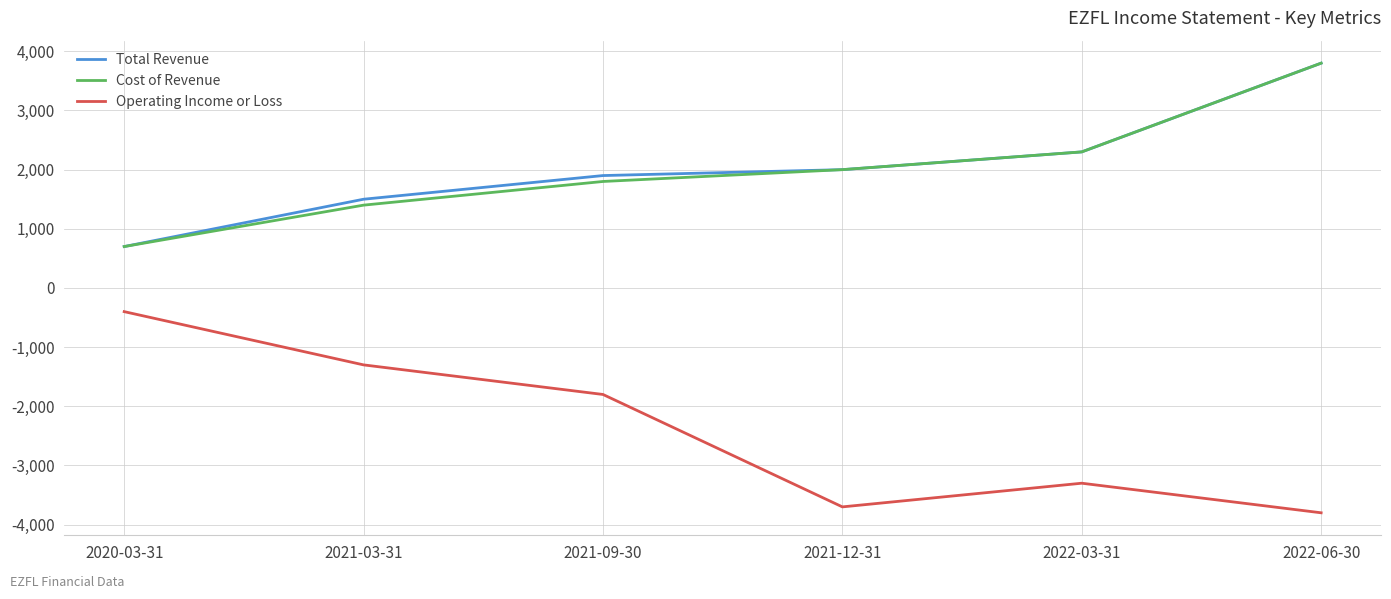

True or false: Operating Income or Loss and Cost of Revenue intersect in this chart.

False